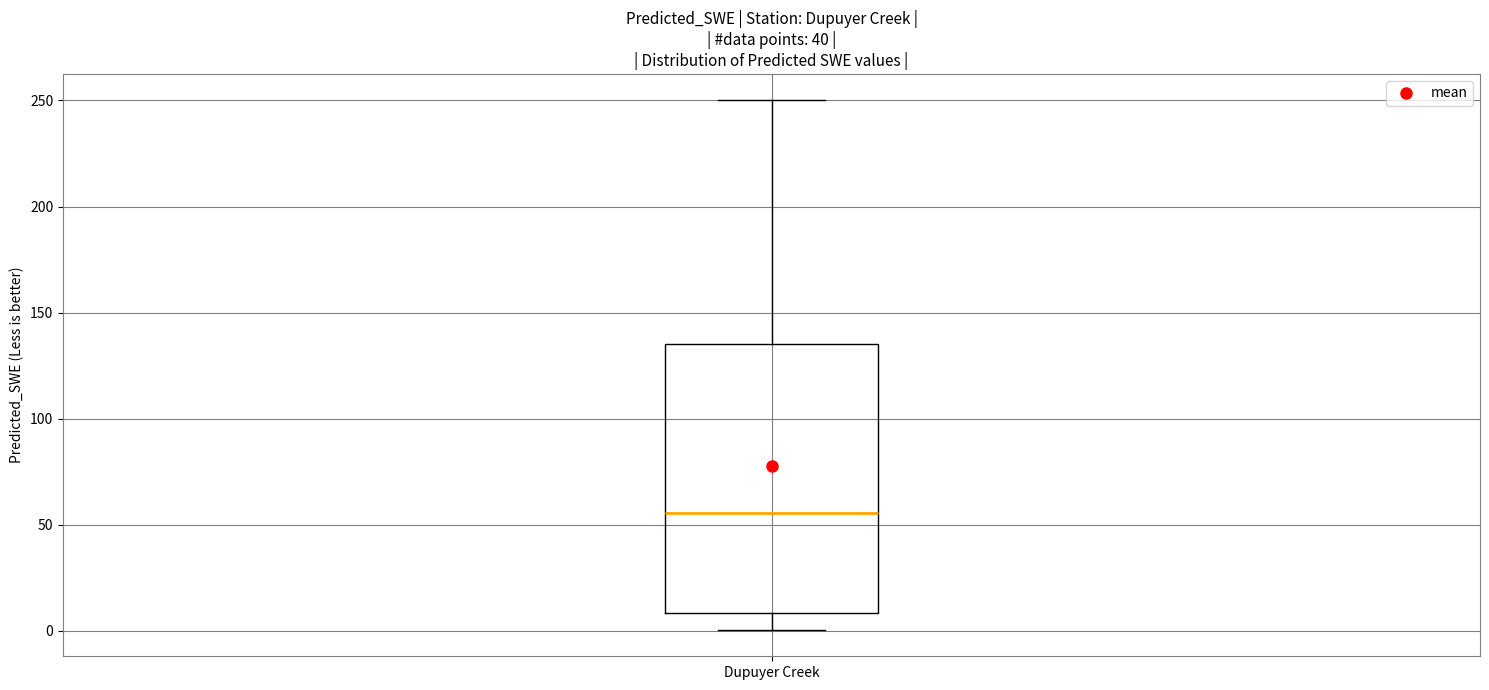

Where does the median line of the box for Dupuyer Creek sit on the y-axis? The values are not printed on the chart, so give them approximately, as read against the axis.

55